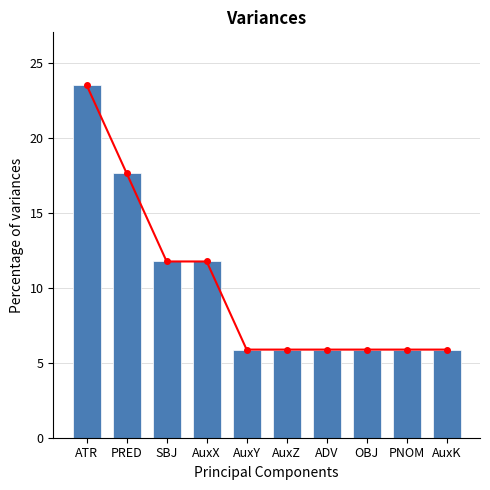

What is the label of the 7th bar from the right?

AuxX